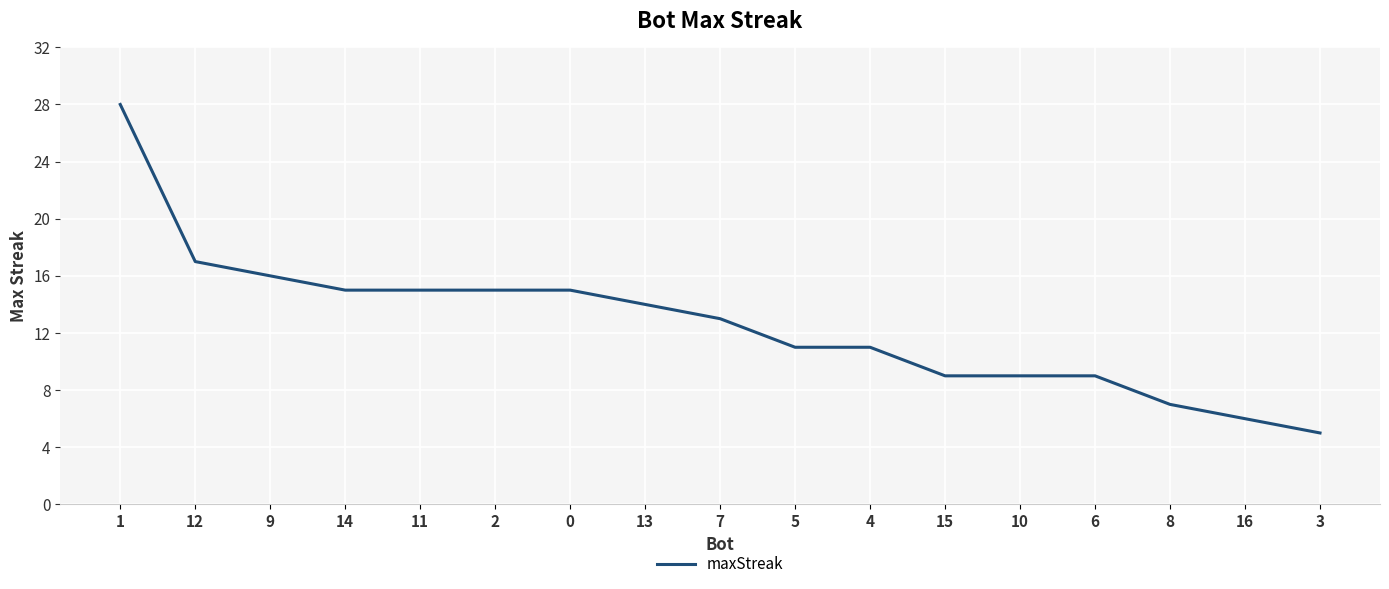

Where does the data first go above 13?

1